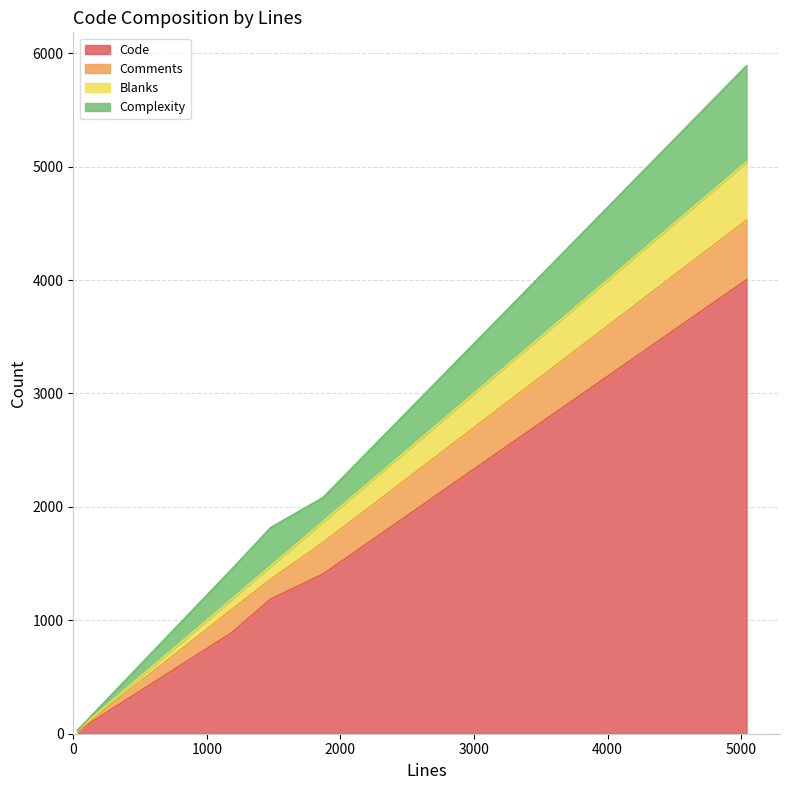

Is it true that Comments equals -308 at 37?

False